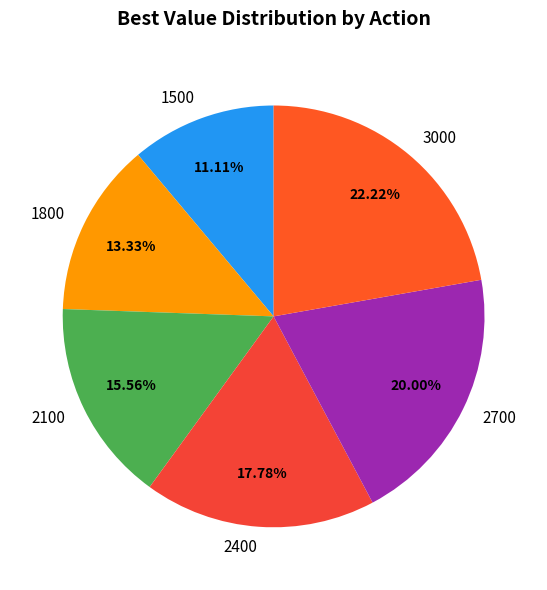

Which slice is the smallest?

1500